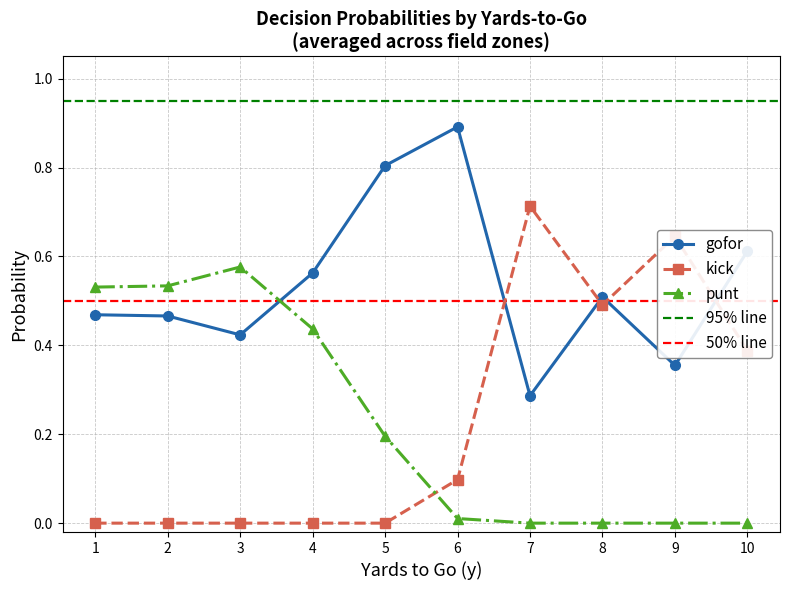

What is the value of the gofor point at the 5th from the left?

0.8